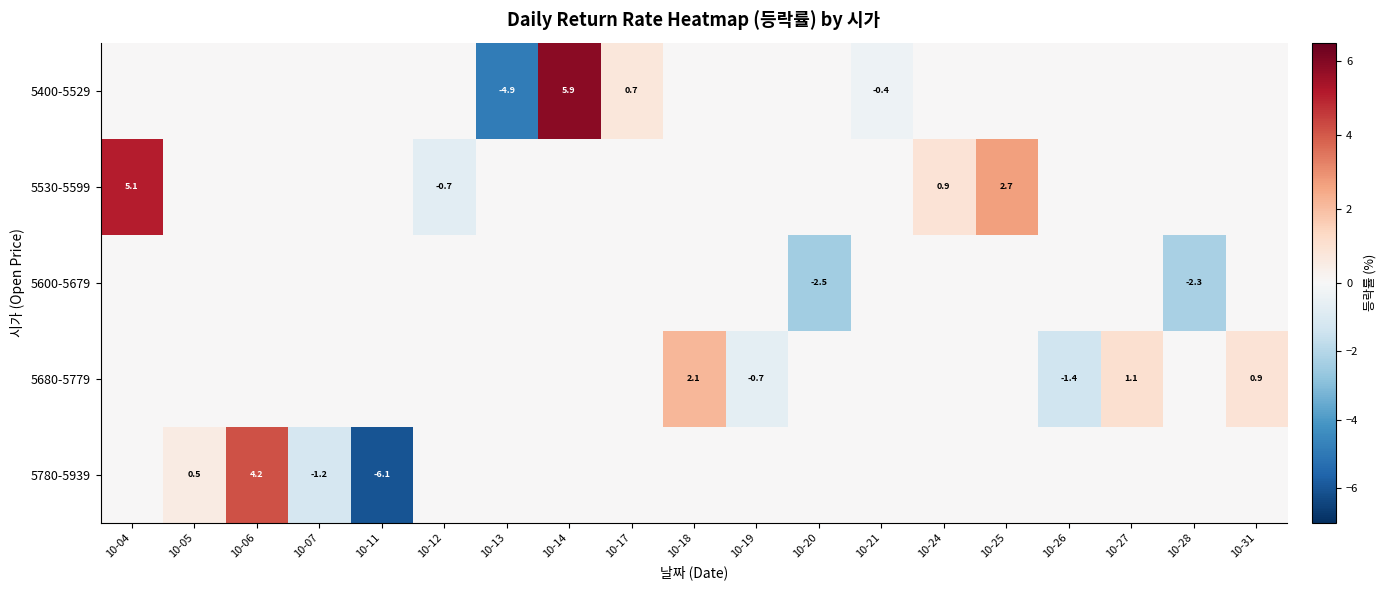

True or false: 5680-5779 has a value of 0.9 at 10-31.

True